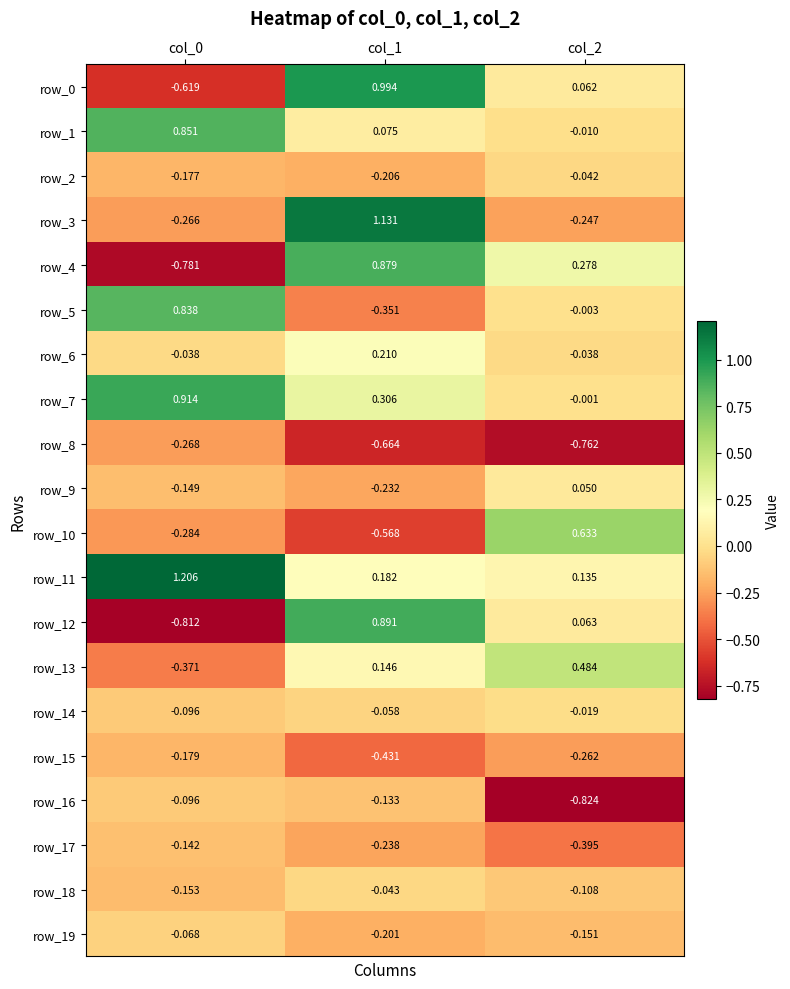

Reading left to right, extract all data points from this chart.

row_0: -0.6	1.0	0.1
row_1: 0.9	0.1	-0.0
row_2: -0.2	-0.2	-0.0
row_3: -0.3	1.1	-0.2
row_4: -0.8	0.9	0.3
row_5: 0.8	-0.4	-0.0
row_6: -0.0	0.2	-0.0
row_7: 0.9	0.3	-0.0
row_8: -0.3	-0.7	-0.8
row_9: -0.1	-0.2	0.1
row_10: -0.3	-0.6	0.6
row_11: 1.2	0.2	0.1
row_12: -0.8	0.9	0.1
row_13: -0.4	0.1	0.5
row_14: -0.1	-0.1	-0.0
row_15: -0.2	-0.4	-0.3
row_16: -0.1	-0.1	-0.8
row_17: -0.1	-0.2	-0.4
row_18: -0.2	-0.0	-0.1
row_19: -0.1	-0.2	-0.2